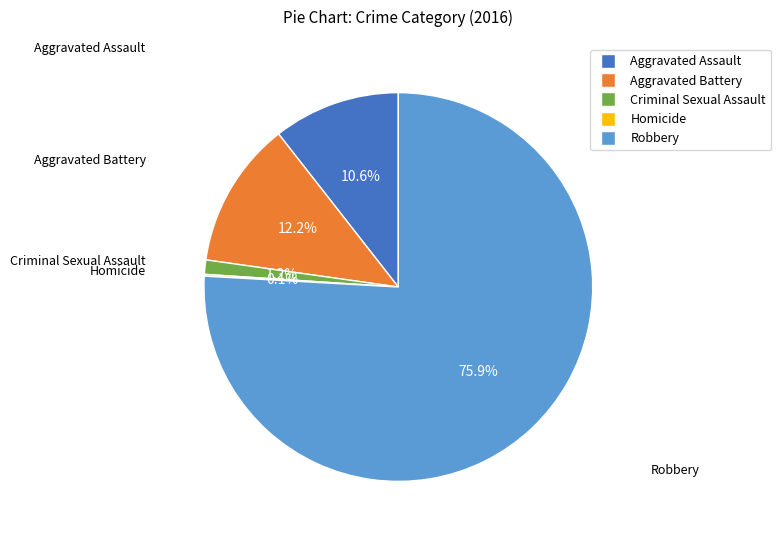

Which slice is the largest?

Robbery